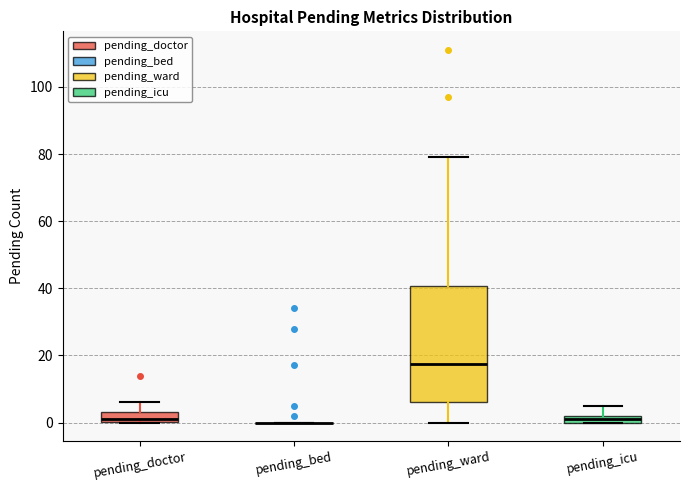

Comparing the boxes themselves (not the whiskers), which one is the tallest?

pending_ward